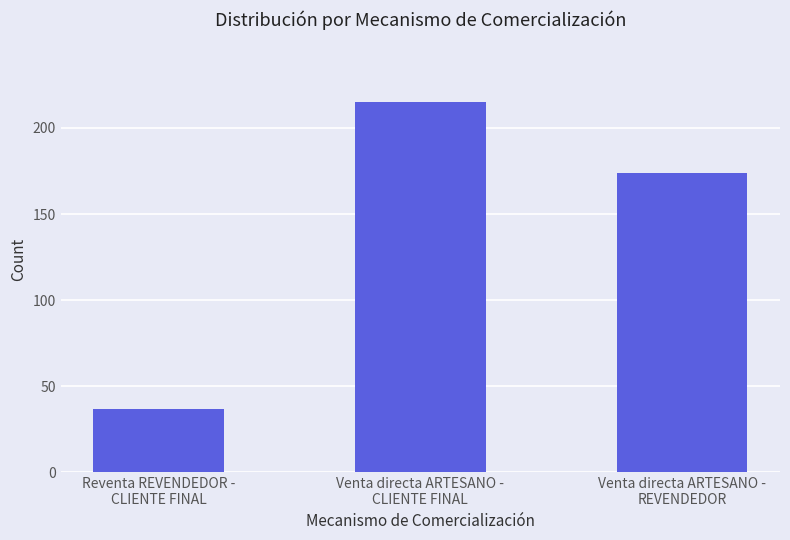

What position from the left is Reventa REVENDEDOR -
CLIENTE FINAL?

1